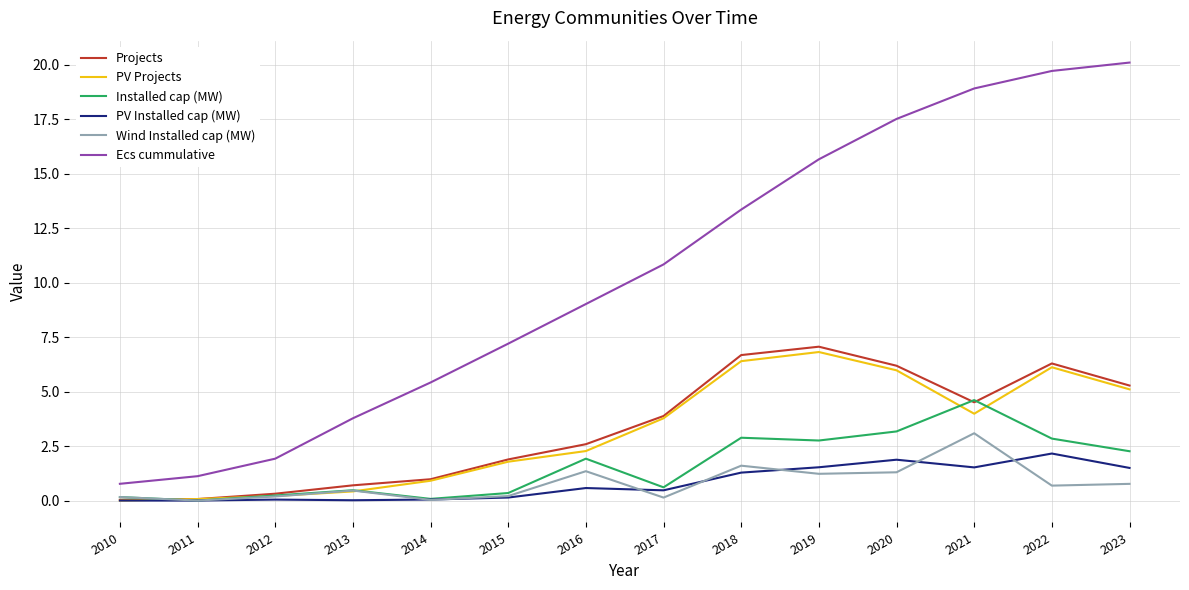

Between 2013 and 2022, which series saw the biggest shift?

Ecs cummulative